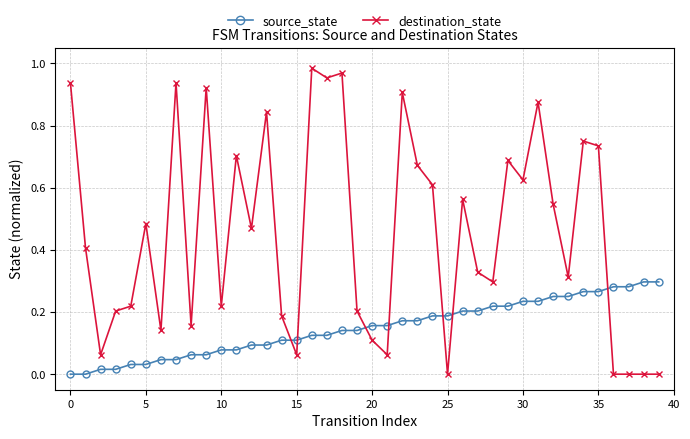

True or false: destination_state has more than 1 interior local peaks.

True